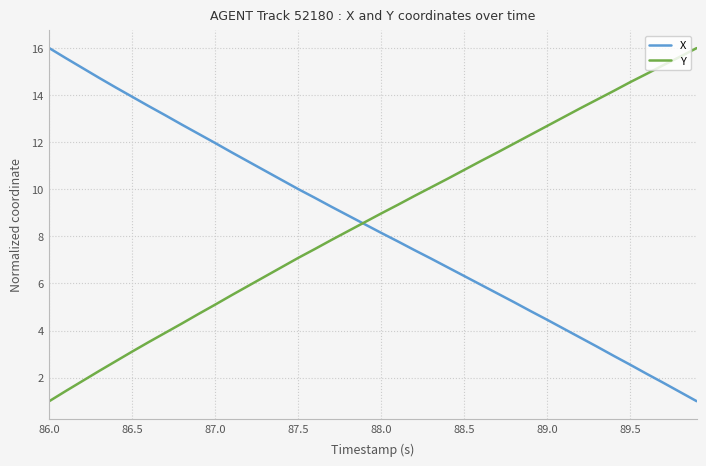

How many lines are shown in the chart?

2